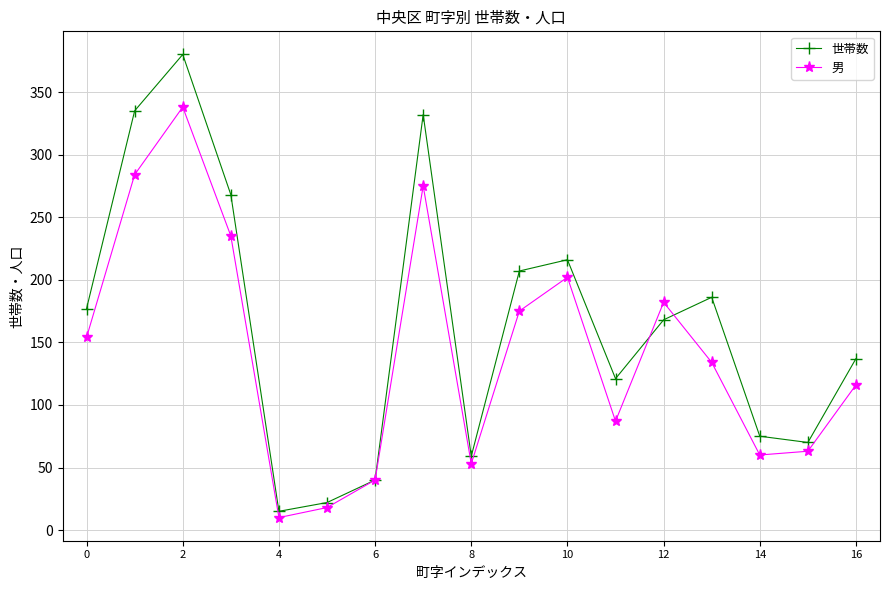

Reading left to right, extract all data points from this chart.

世帯数: 177	335	380	268	15	22	40	332	59	207	216	121	168	186	75	70	137
男: 154	284	338	235	10	18	40	275	53	175	202	87	182	134	60	63	116